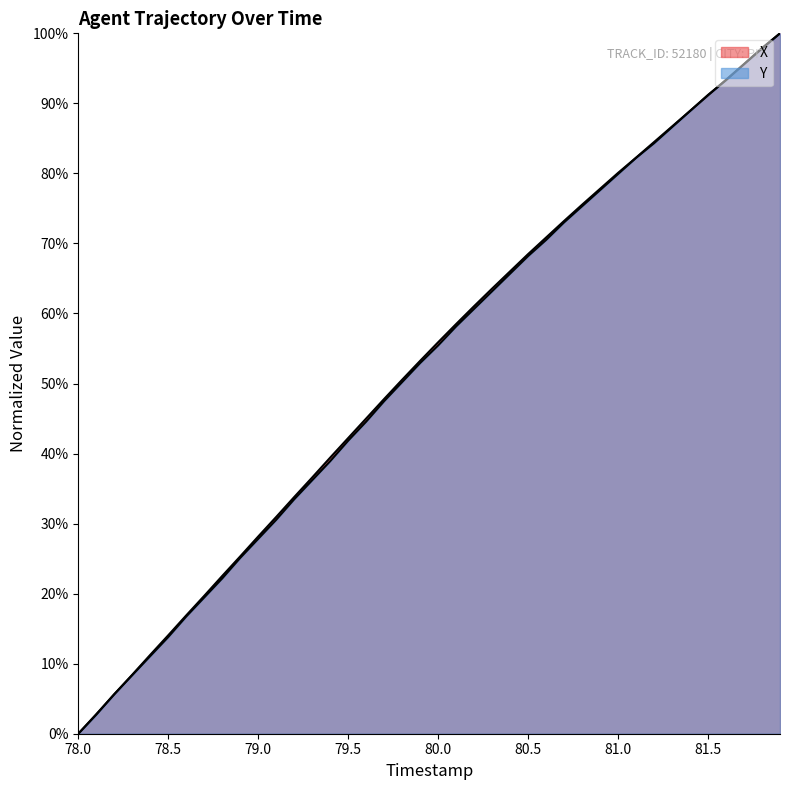

Which series ends up on top after the final intersection of Y and X?

Y